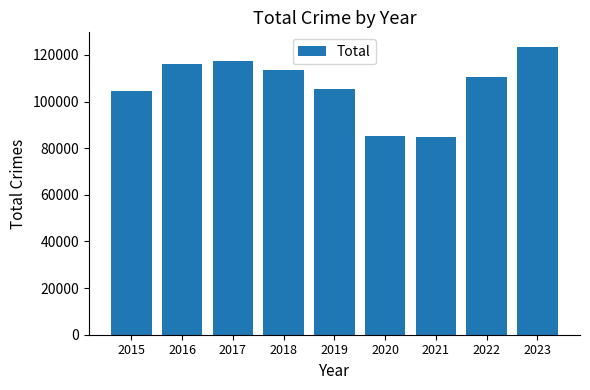

At which label is the value closest to 104084?

2015